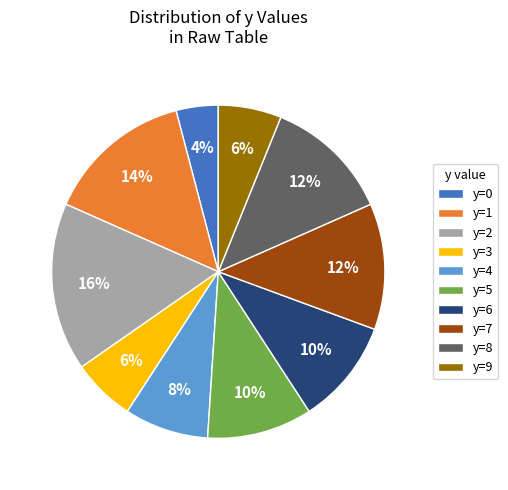

What is the ratio of the value at y=9 to the value at y=1?

0.4